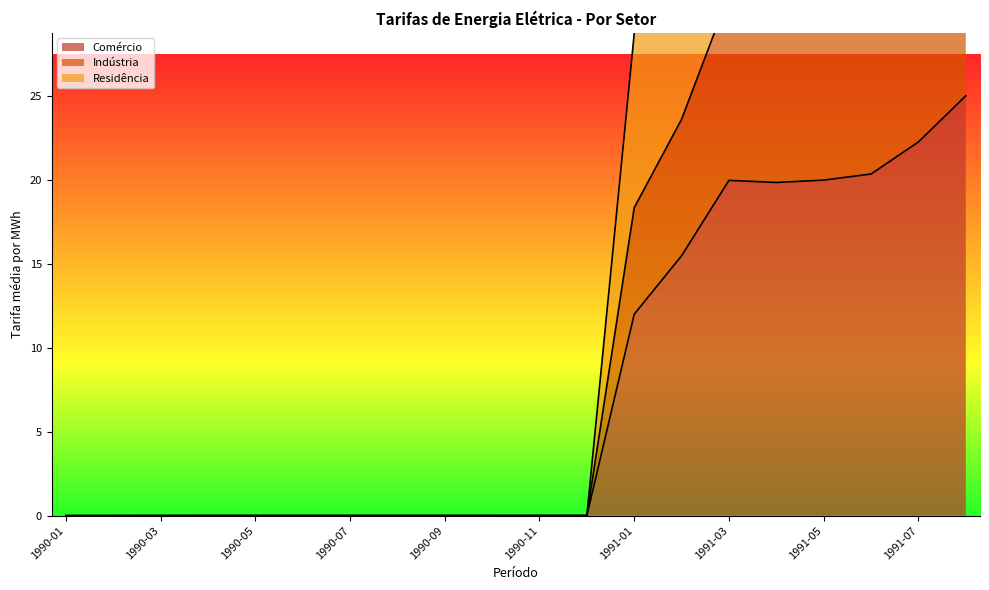

Which series changed the most between 1991-06 and 1991-07?

Residência